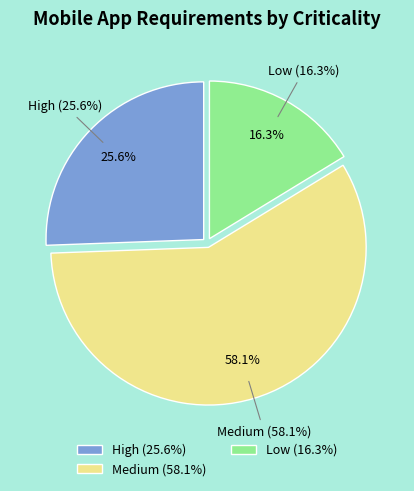

The Low slice represents 24% of the pie. True or false?

False